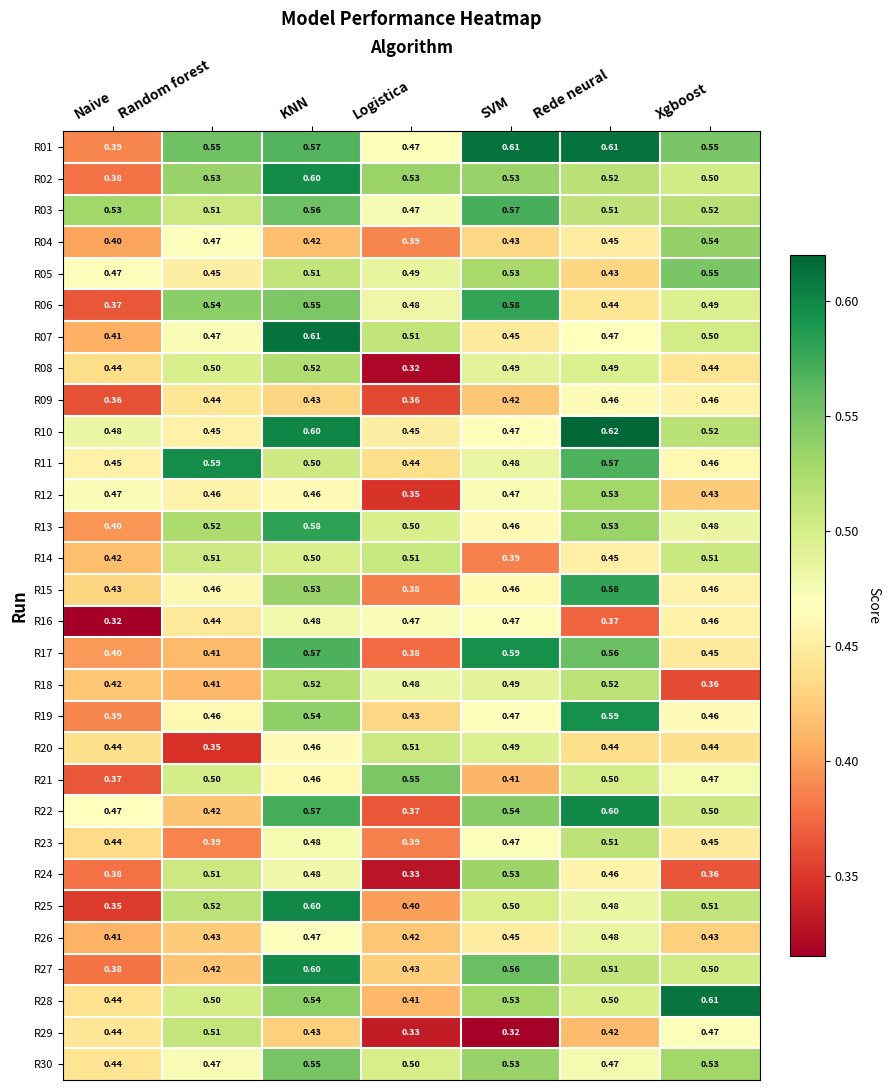

At which label does R28 reach its minimum?

Logistica